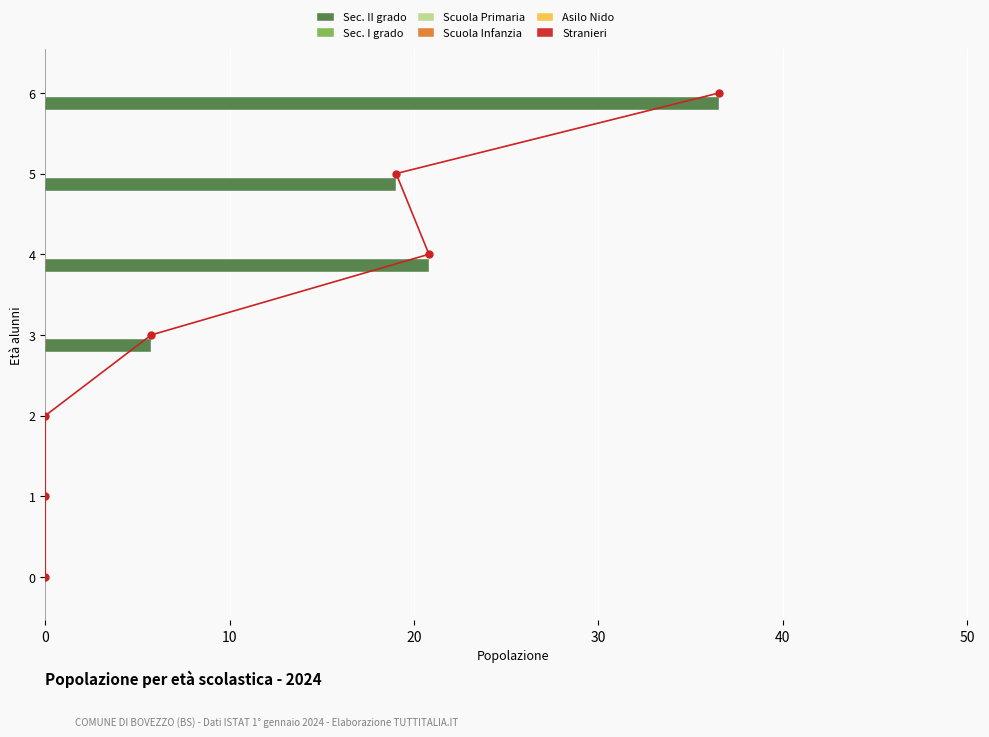

How many values in the Sec. II grado series are below 5?

3